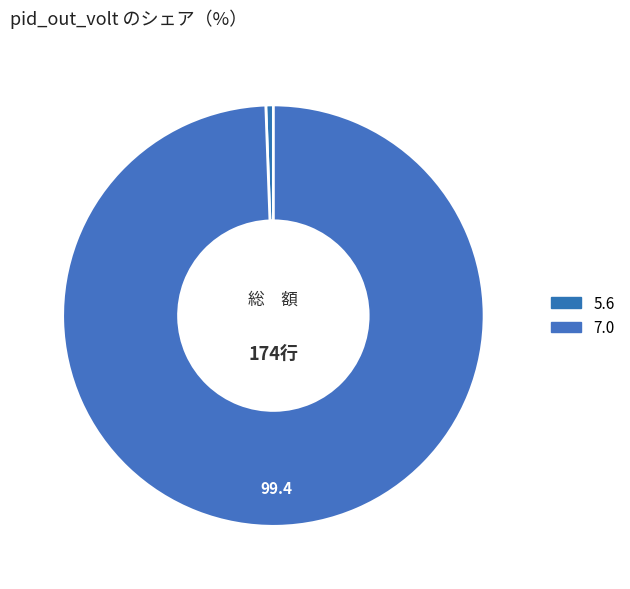

Which slice is the largest?

7.0